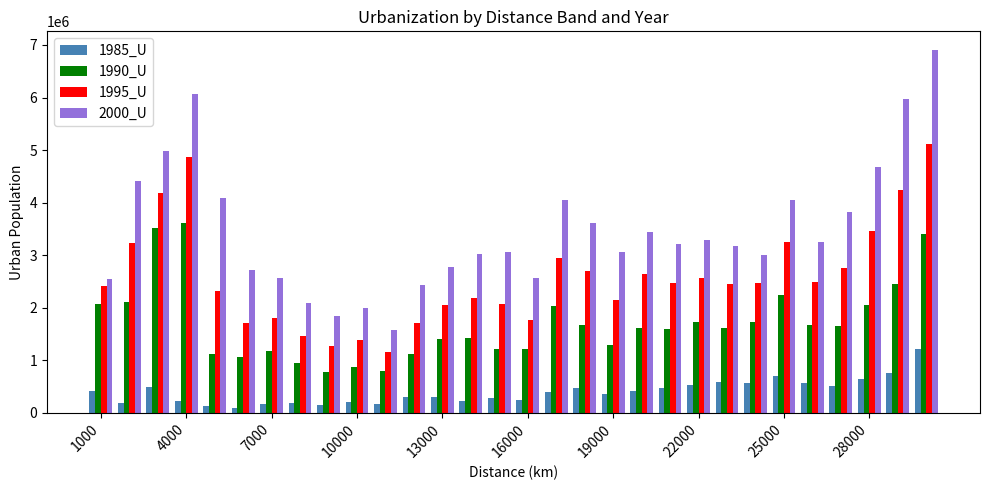

How many groups of bars are there?

30